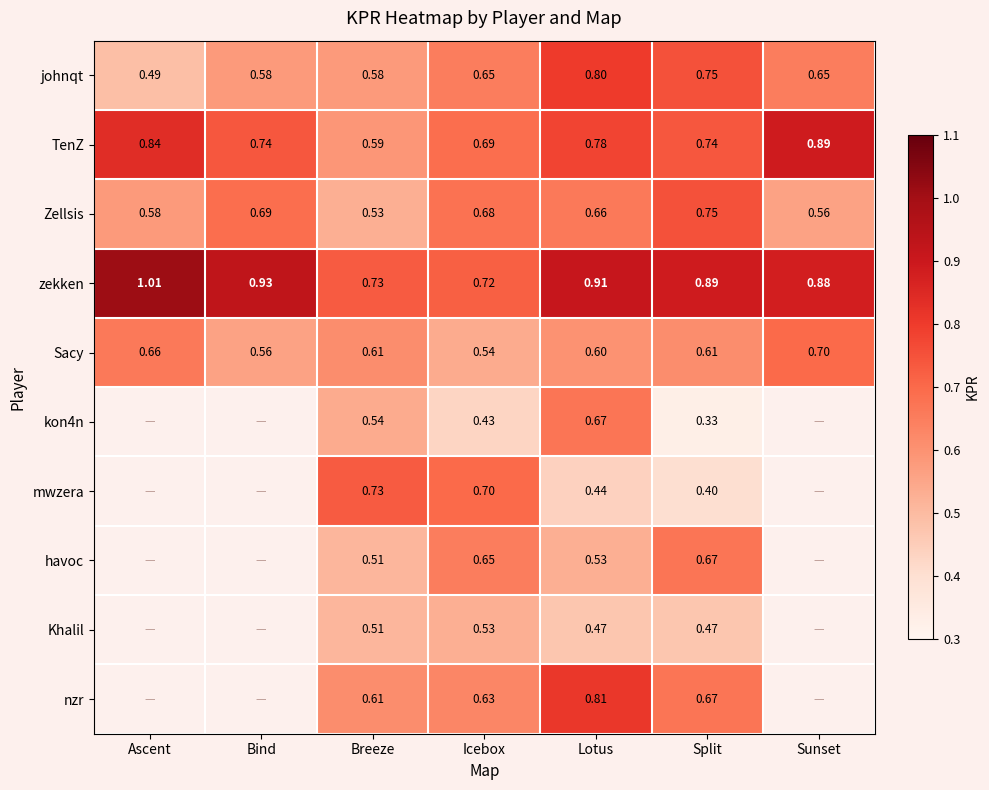

What is the difference between the highest and lowest values at Breeze?

0.2